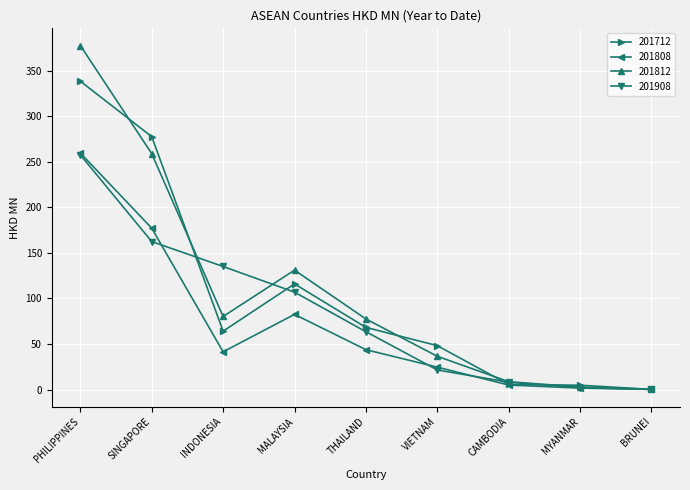

How many data points in 201808 are less than 41?

4